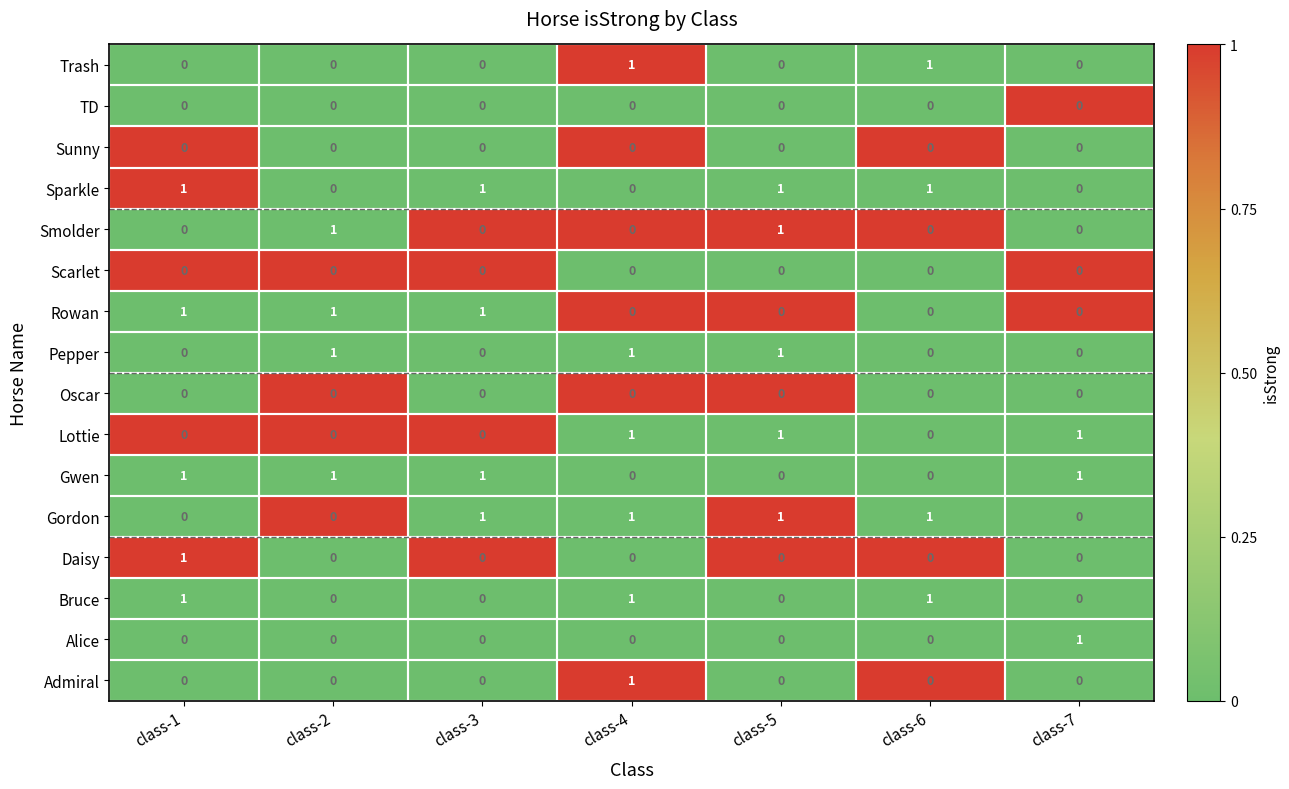

The Lottie series shows 0 at class-2. True or false?

True